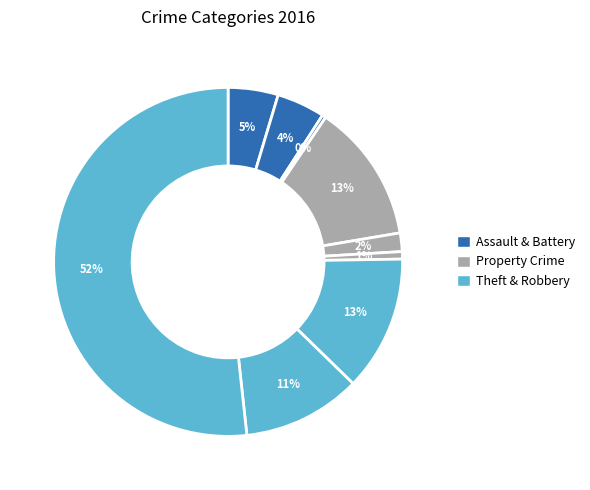

What is the largest slice in the pie chart?

Theft